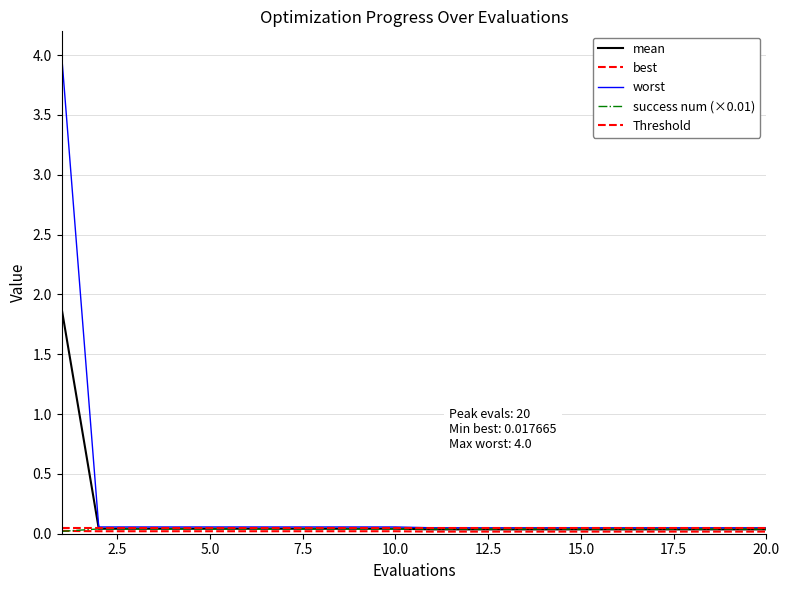

True or false: success num has more than 0 points higher than both neighbors.

False